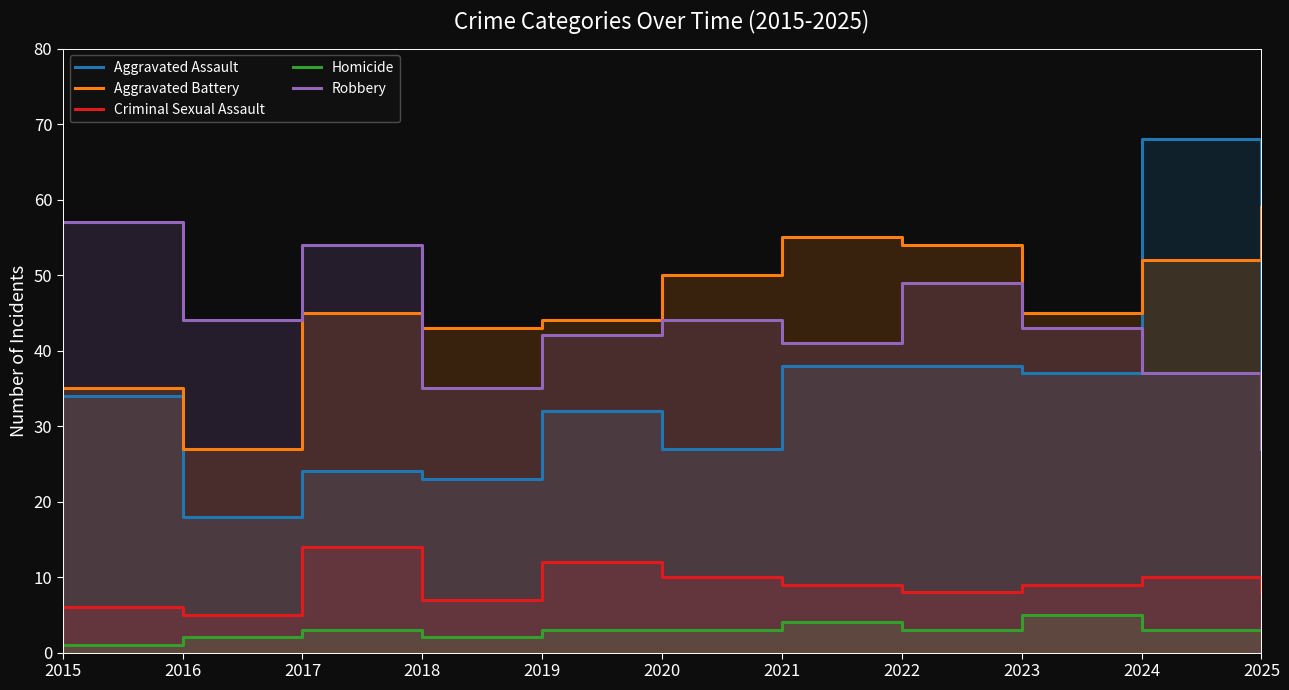

What is the sum of the Aggravated Battery values at 2024 and 2018?

95